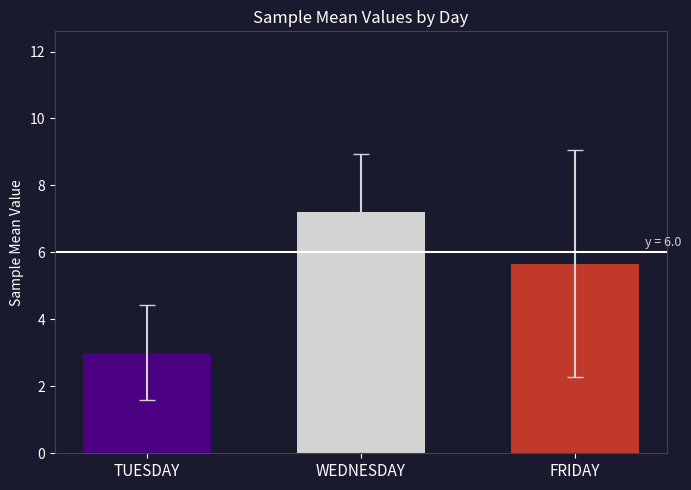

Where does the data first go above 5?

WEDNESDAY